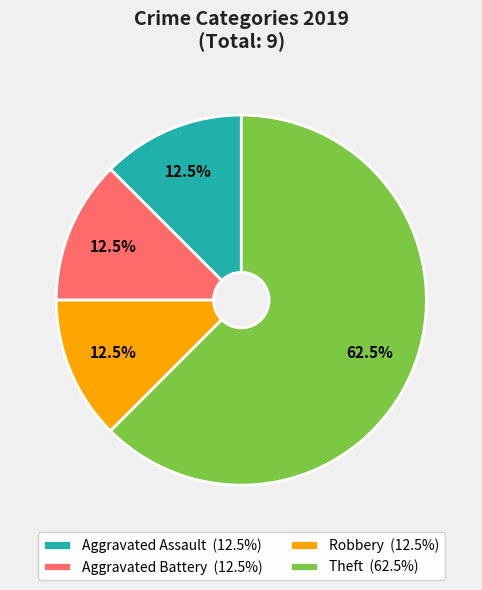

Between Robbery (12.5%) and Theft (62.5%), which is larger?

Theft (62.5%)